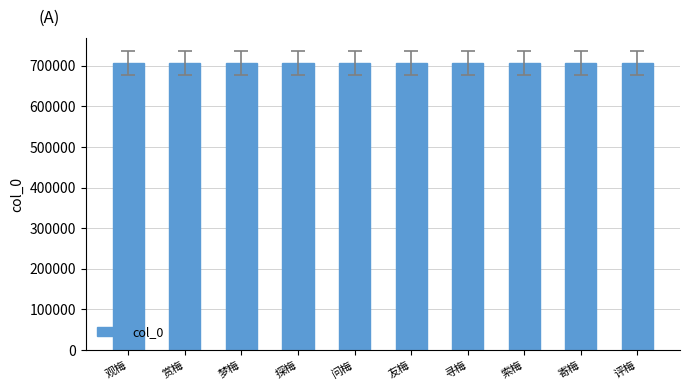

How many bars are there in total?

10